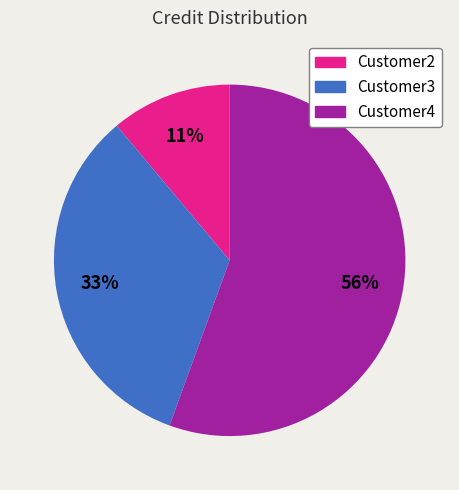

To the nearest percent, what is the combined percentage of Customer3 and Customer4?

89%